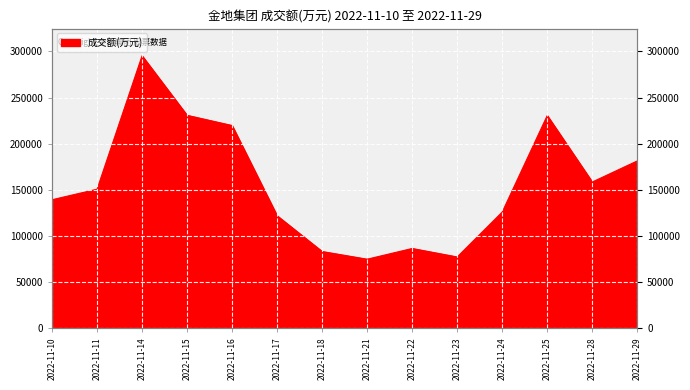

Which label corresponds to the smallest value in the chart?

2022-11-21